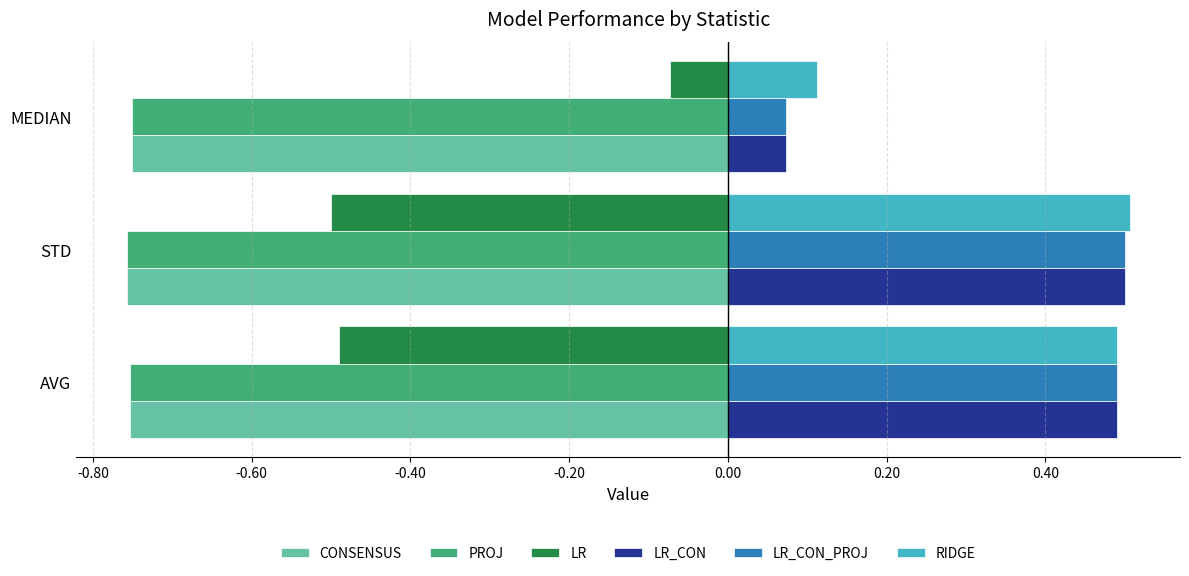

What is the sum of the PROJ values at STD and MEDIAN?

-1.5